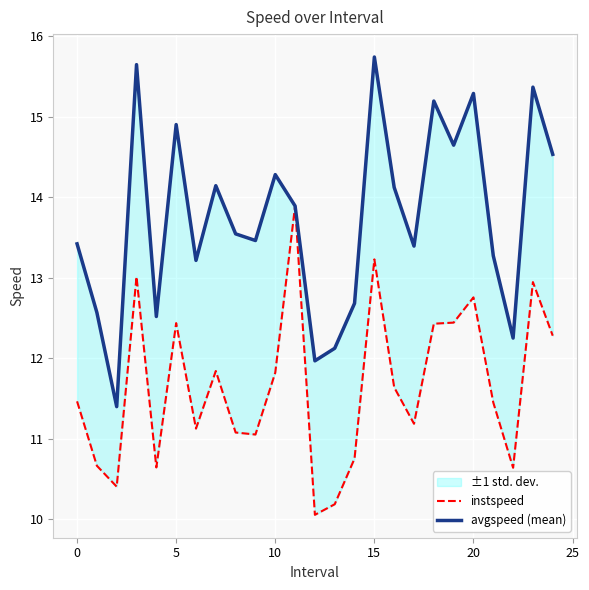

True or false: instspeed has more than 1 interior local peaks.

True